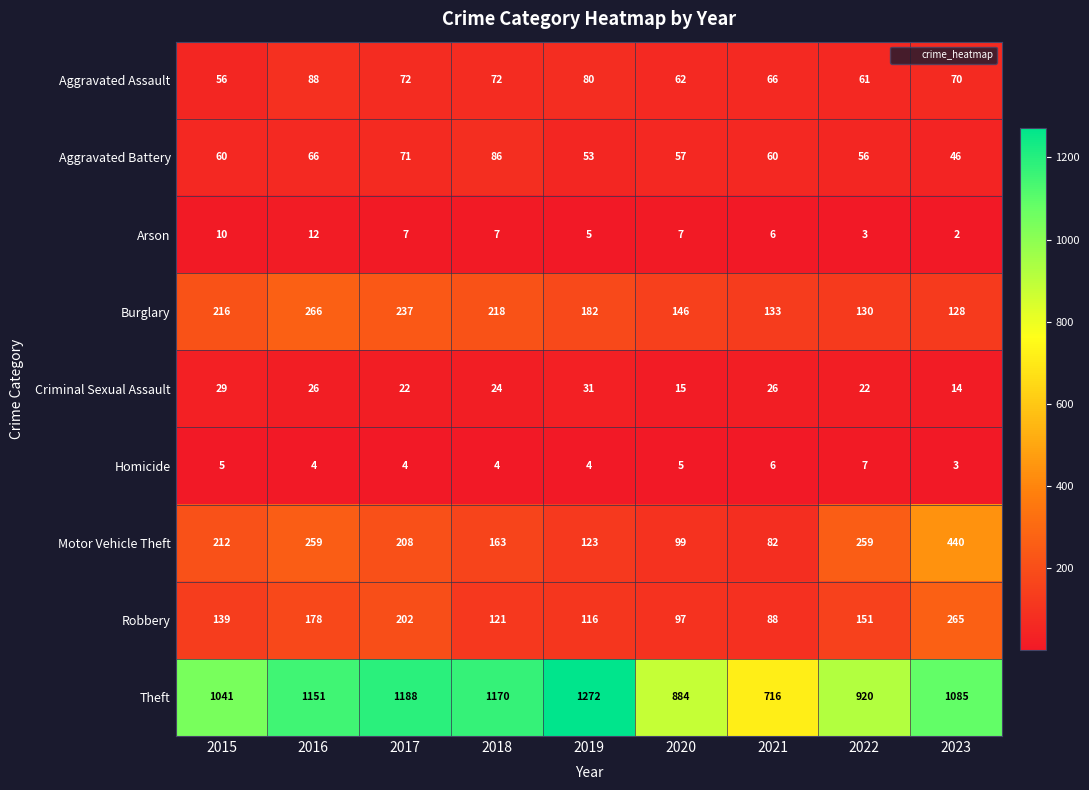

The Theft series shows 1213 at 2021. True or false?

False